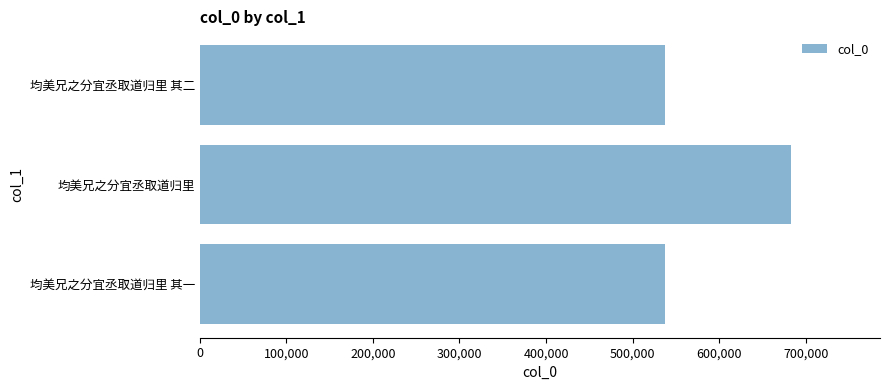

Where is the data nearest to the value 610216?

均美兄之分宜丞取道归里 其二